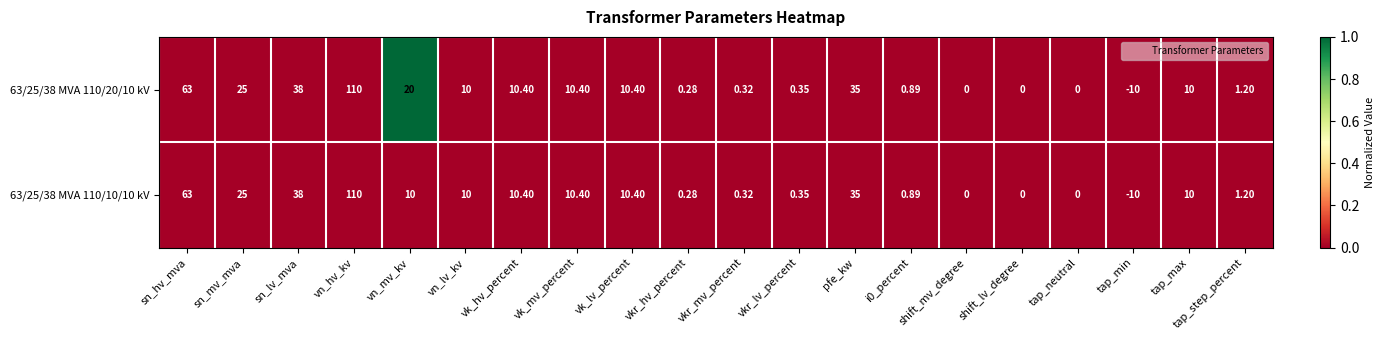

At which category is the sum across all series the highest?

vn_hv_kv